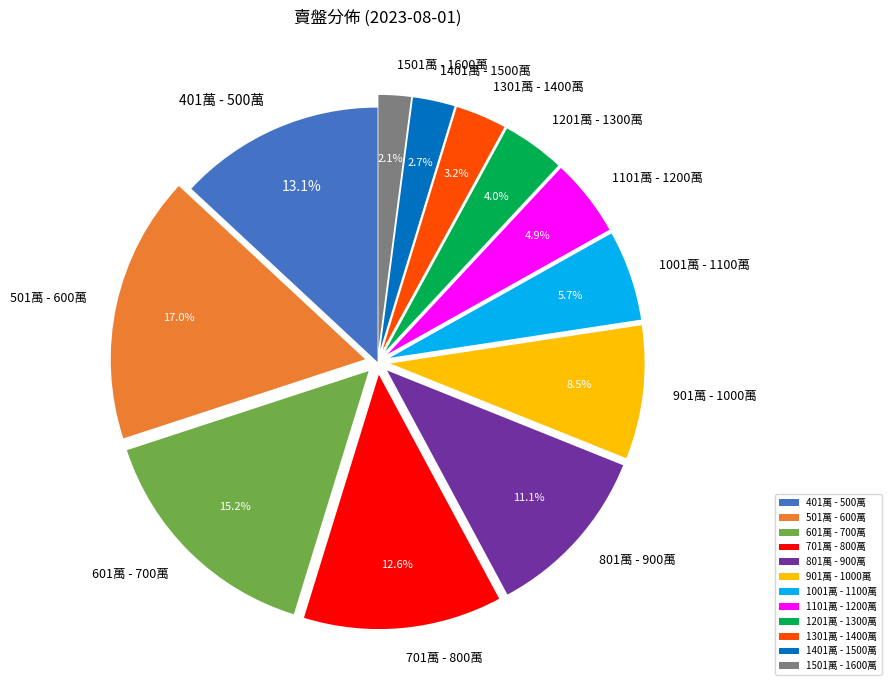

The 801萬 - 900萬 slice represents 22% of the pie. True or false?

False